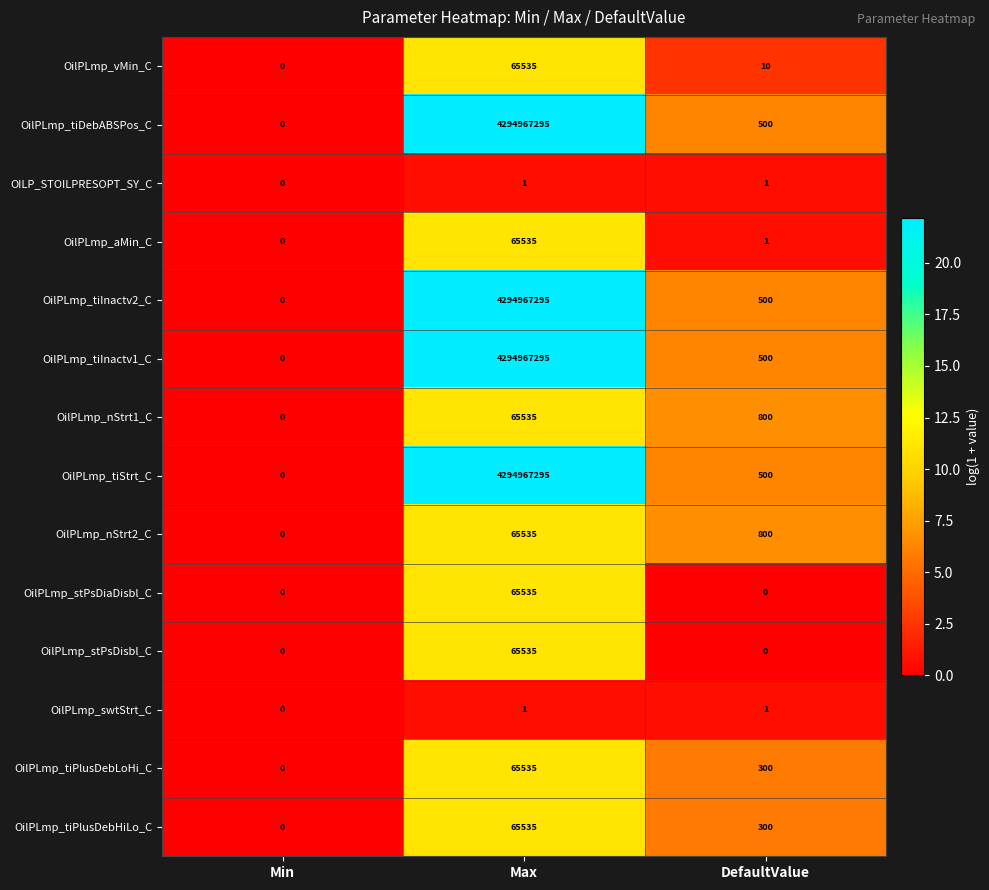

What value does the OilPLmp_tiInactv2_C series have at DefaultValue, to the nearest 50?

500